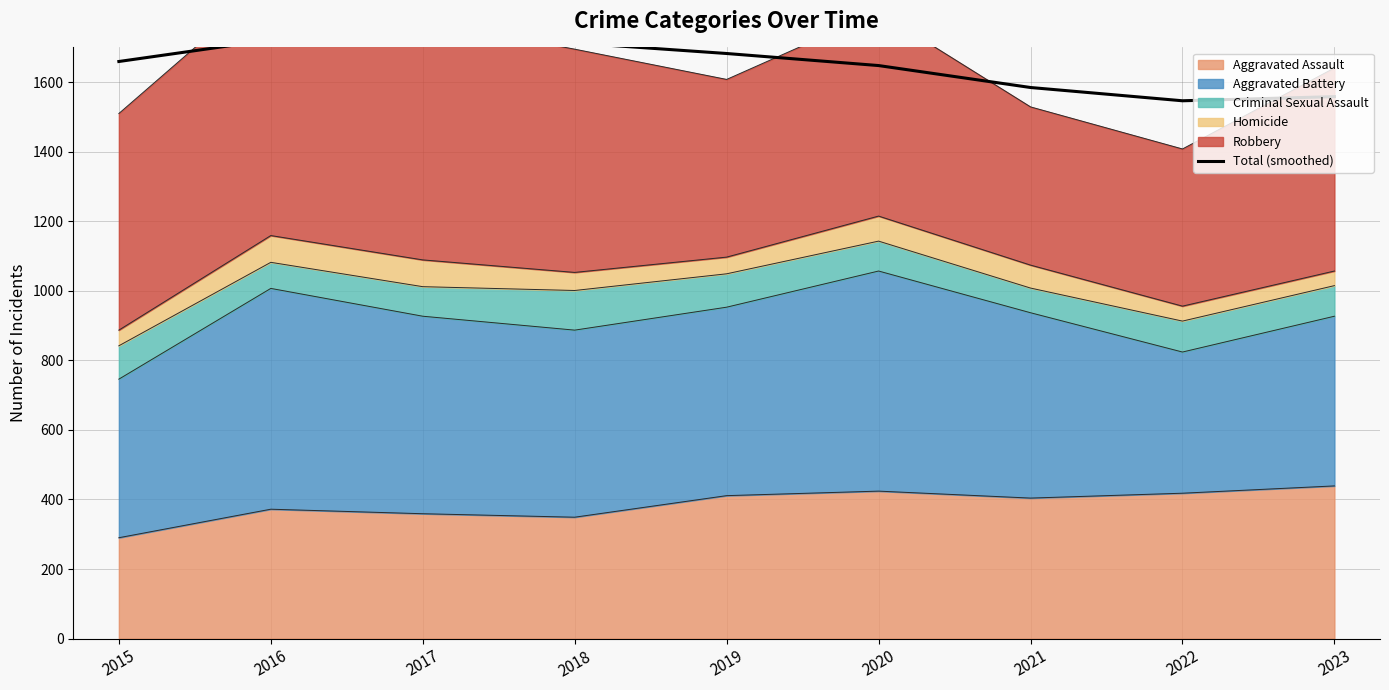

How many data points does each series have?

9